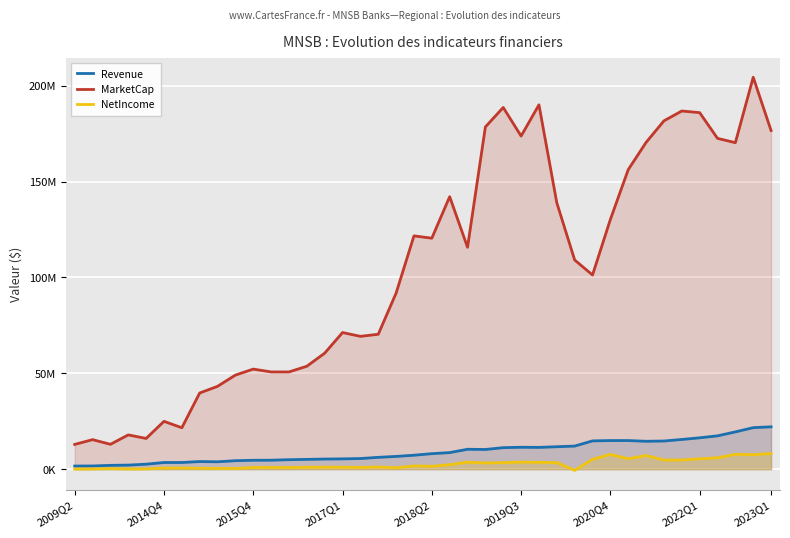

How many lines are shown in the chart?

3